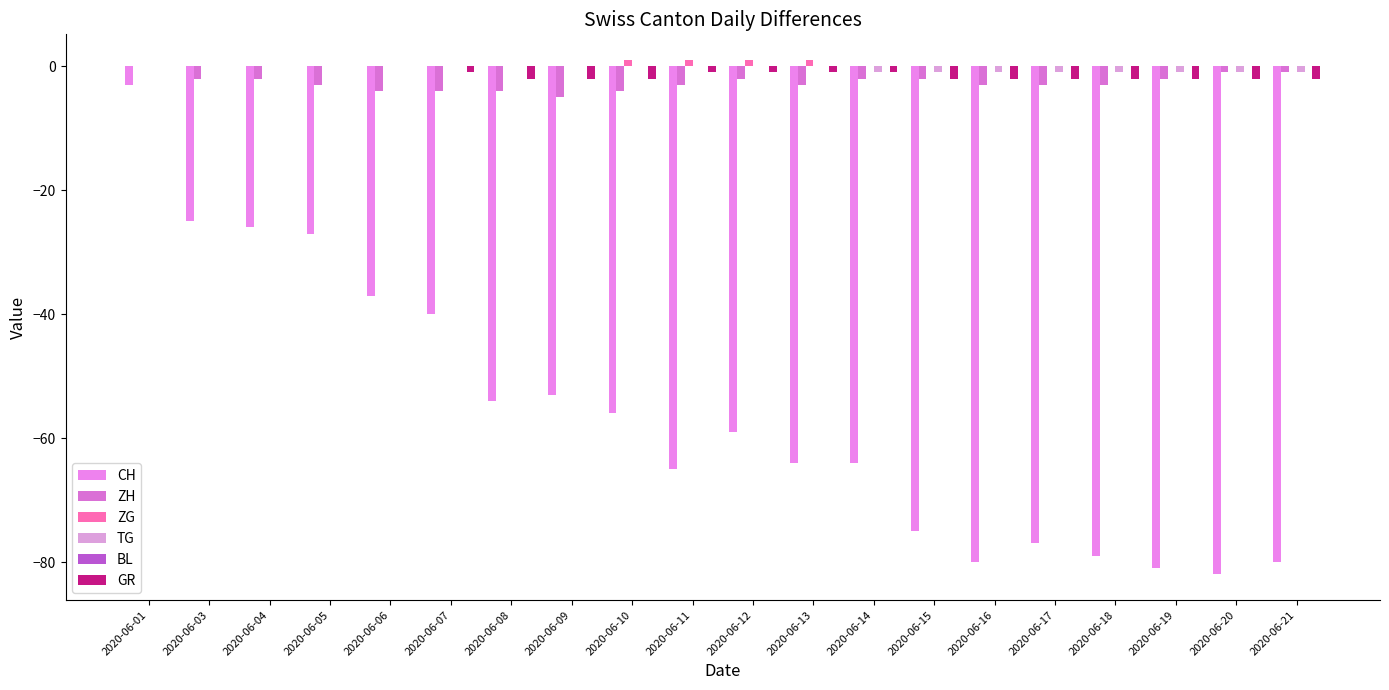

Is it true that ZG equals 1 at 2020-06-05?

False